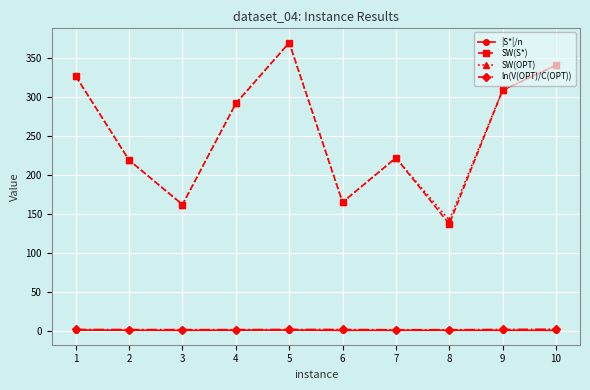

What is the approximate value of SW(OPT) at 7?

222.0